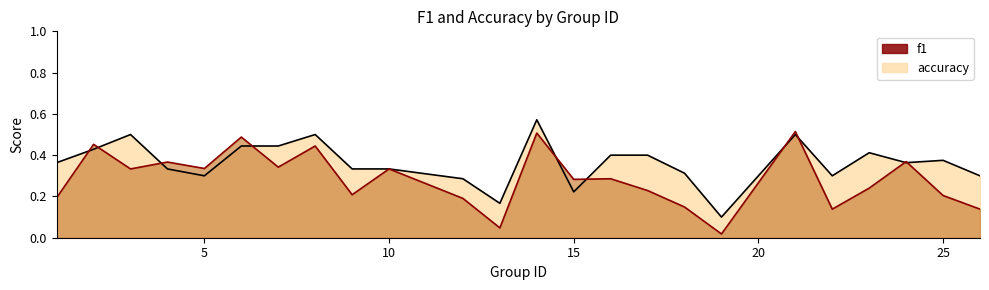

Is it true that f1 equals 0.1 at 9?

False